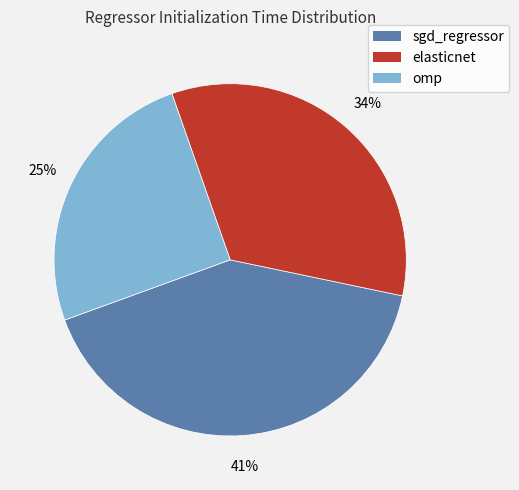

To the nearest percent, what portion does elasticnet represent?

34%